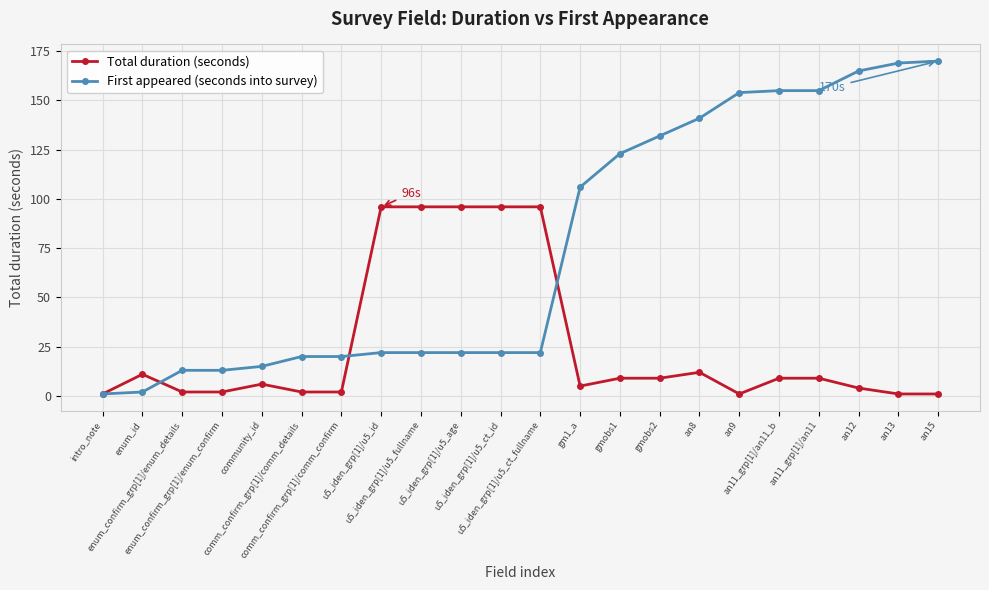

What is the maximum value shown in the chart?

170